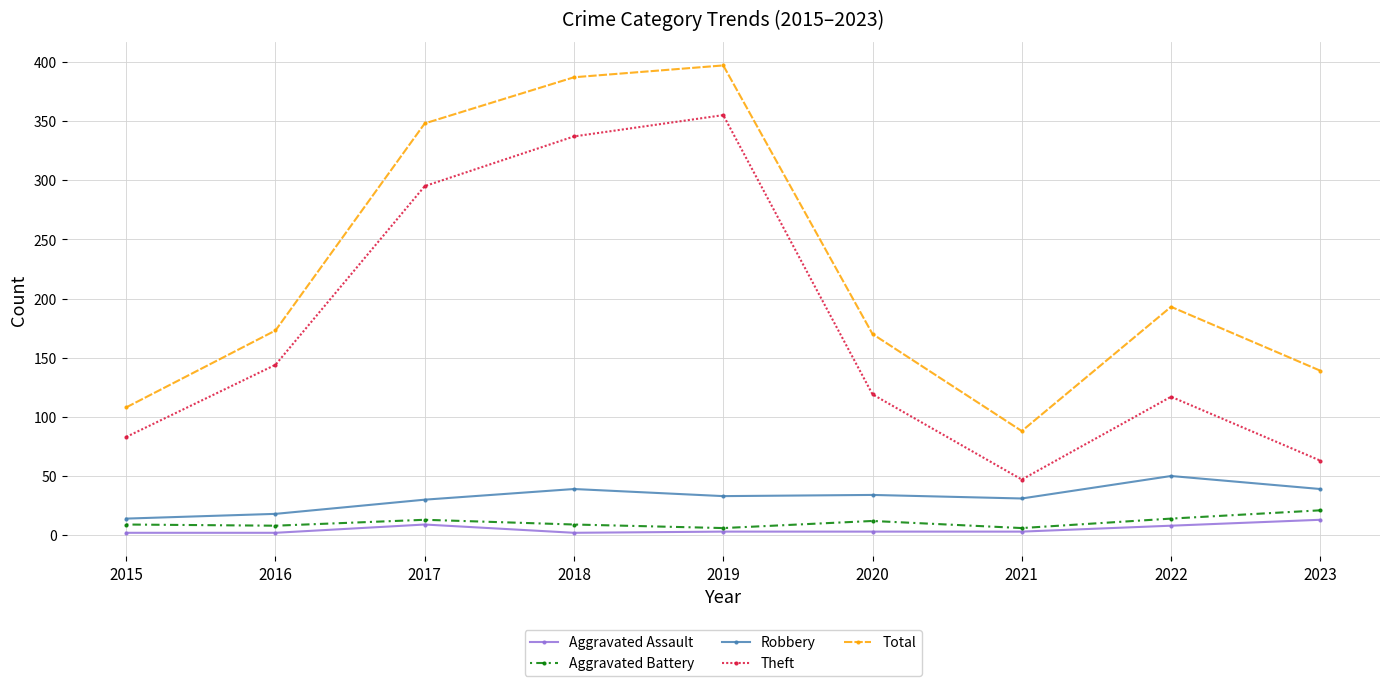

Which category has the highest value in the Robbery series?

2022